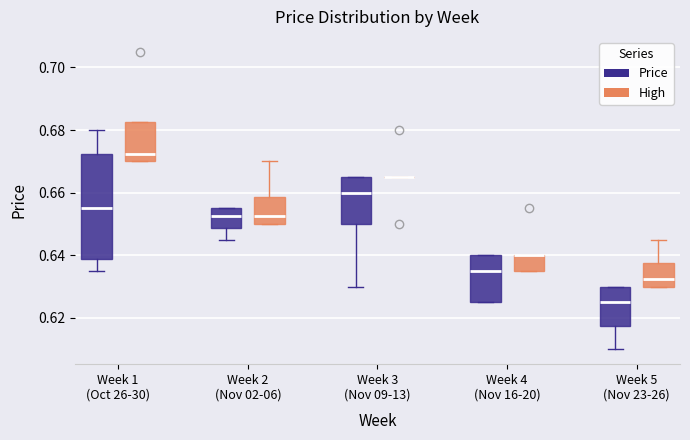

Reading left to right, read every box against the y-axis: the position of its median line, the range the box covers, and the ends of its whiskers. The values are not printed on the chart, so give them approximately, as read against the axis.

Week 1 (Oct 26-30) (Price): median 0.656, box 0.638 to 0.672, whiskers 0.636 to 0.680
Week 1 (Oct 26-30) (High): median 0.672, box 0.670 to 0.682, whiskers 0.670 to 0.682
Week 2 (Nov 02-06) (Price): median 0.652, box 0.648 to 0.656, whiskers 0.646 to 0.656
Week 2 (Nov 02-06) (High): median 0.652, box 0.650 to 0.658, whiskers 0.650 to 0.670
Week 3 (Nov 09-13) (Price): median 0.660, box 0.650 to 0.666, whiskers 0.630 to 0.666
Week 3 (Nov 09-13) (High): box collapsed to a line at 0.666, whiskers 0.666 to 0.666
Week 4 (Nov 16-20) (Price): median 0.636, box 0.626 to 0.640, whiskers 0.626 to 0.640
Week 4 (Nov 16-20) (High): median 0.640 (drawn on the box's upper edge), box 0.636 to 0.640, whiskers 0.636 to 0.640
Week 5 (Nov 23-26) (Price): median 0.626, box 0.618 to 0.630, whiskers 0.610 to 0.630
Week 5 (Nov 23-26) (High): median 0.632, box 0.630 to 0.638, whiskers 0.630 to 0.646